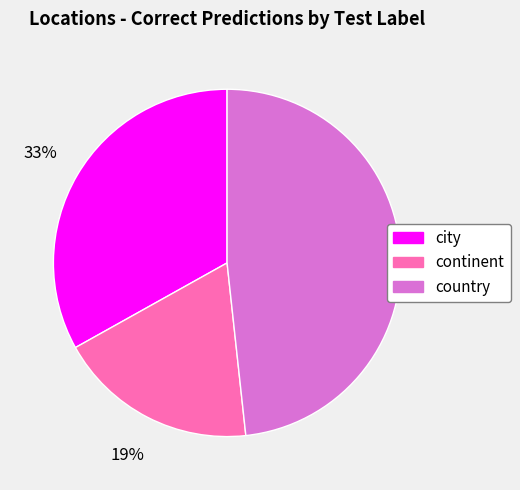

To the nearest percent, what is the average slice percentage?

33%